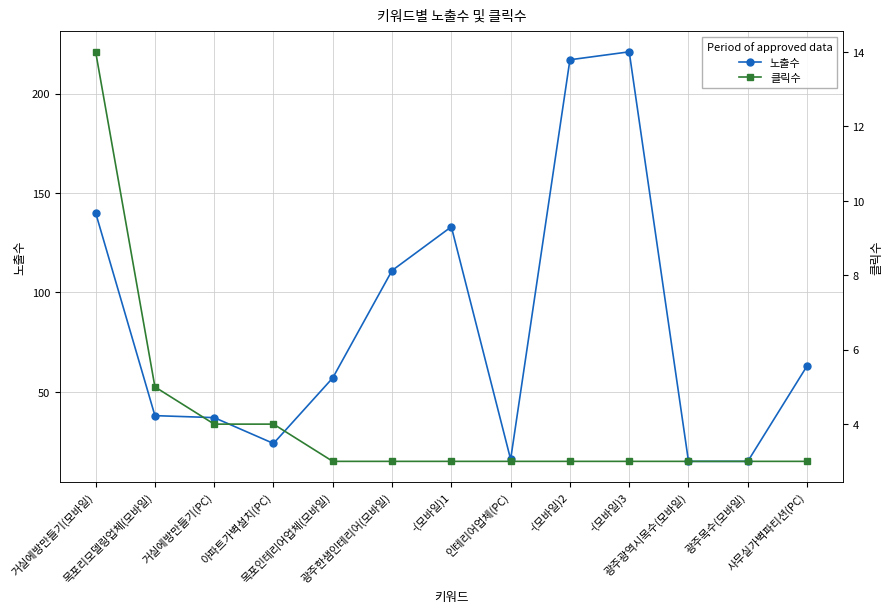

List the series in order of their peak value, lowest first.

클릭수, 노출수